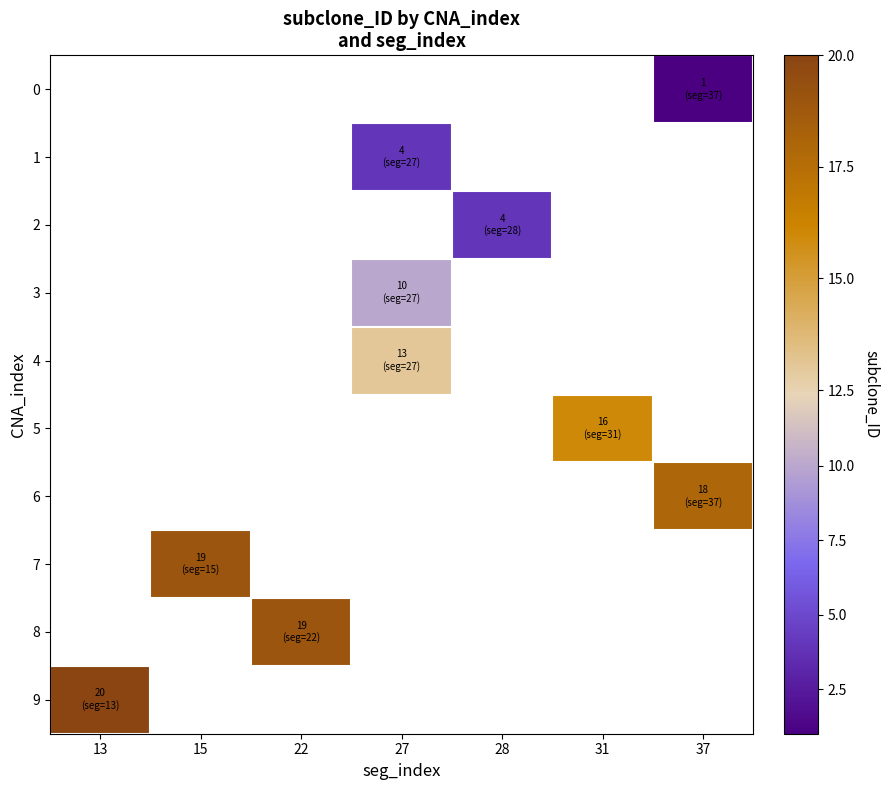

What is the maximum value shown in the chart?

20.0